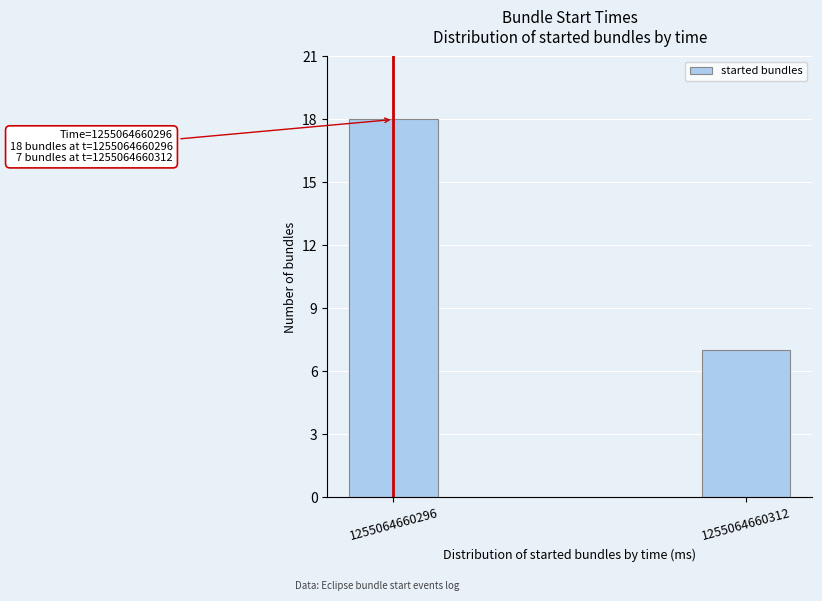

Reading right to left, list all the values displayed in this chart.

7	18